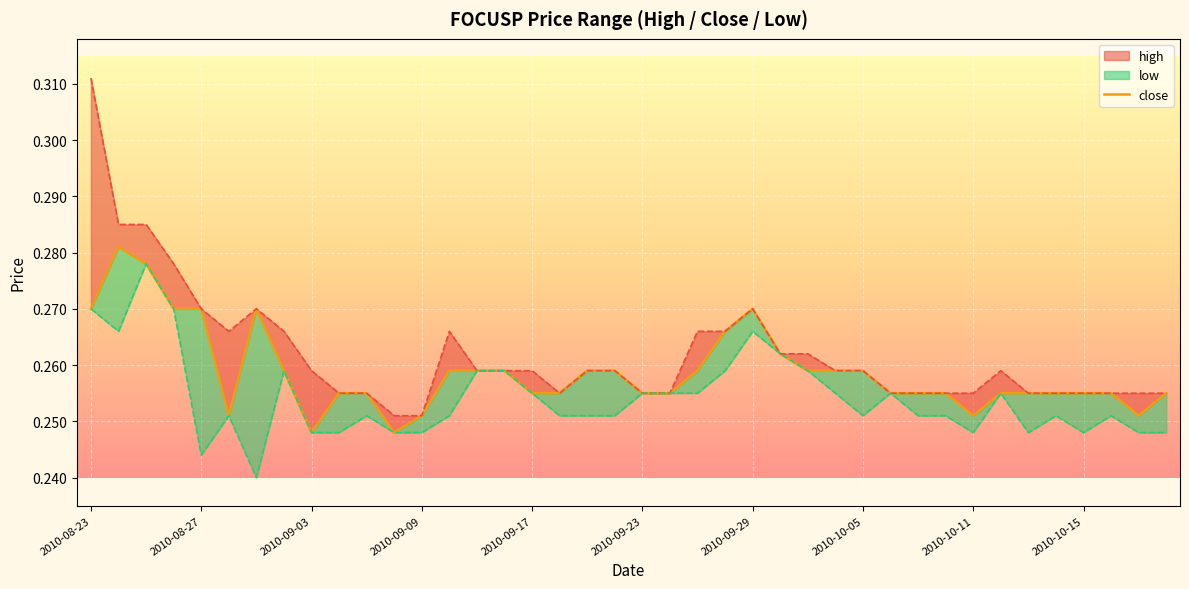

True or false: the data has more than 1 interior local peaks.

True